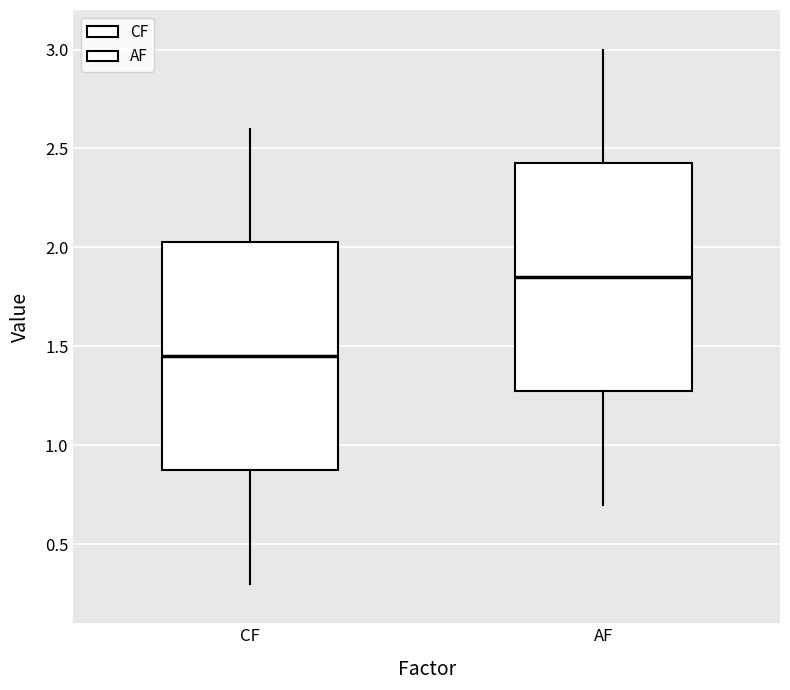

Reading left to right, transcribe this box plot: for each box, give where its median line is, the range the box spans, and where its two whiskers end, as read against the y-axis. The values are not printed on the chart, so give them approximately, as read against the axis.

CF: median 1.45, box 0.90 to 2.05, whiskers 0.30 to 2.60
AF: median 1.85, box 1.30 to 2.45, whiskers 0.70 to 3.00